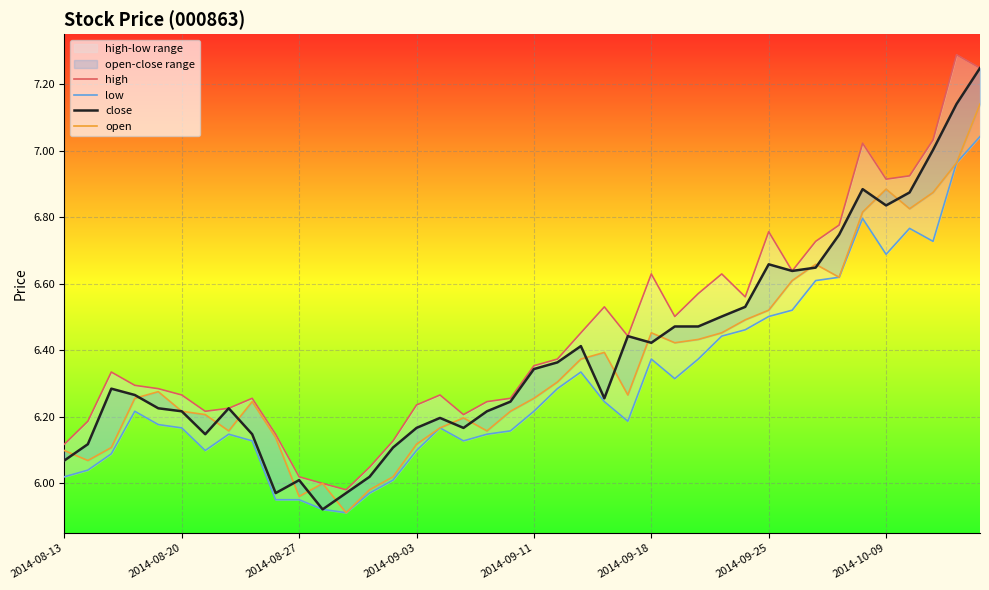

What is the value of the high point at the 7th from the left?

6.2